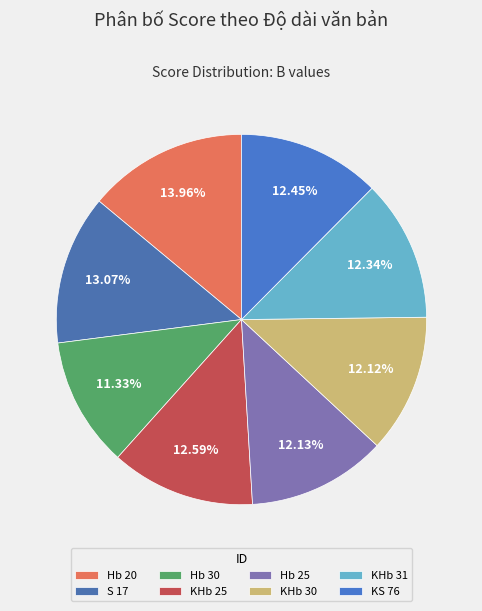

Count the number of slices in the pie.

8